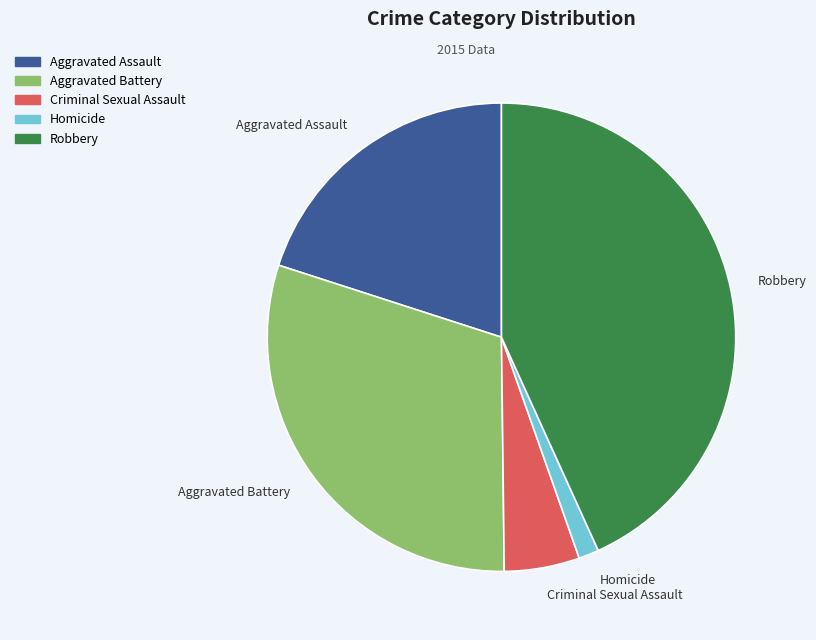

What is the smallest slice in the pie chart?

Homicide